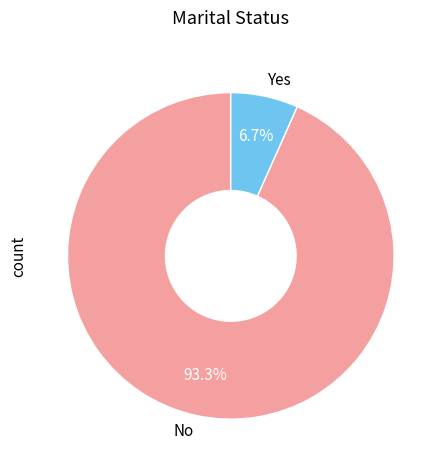

Is there any slice that represents more than half of the pie?

Yes